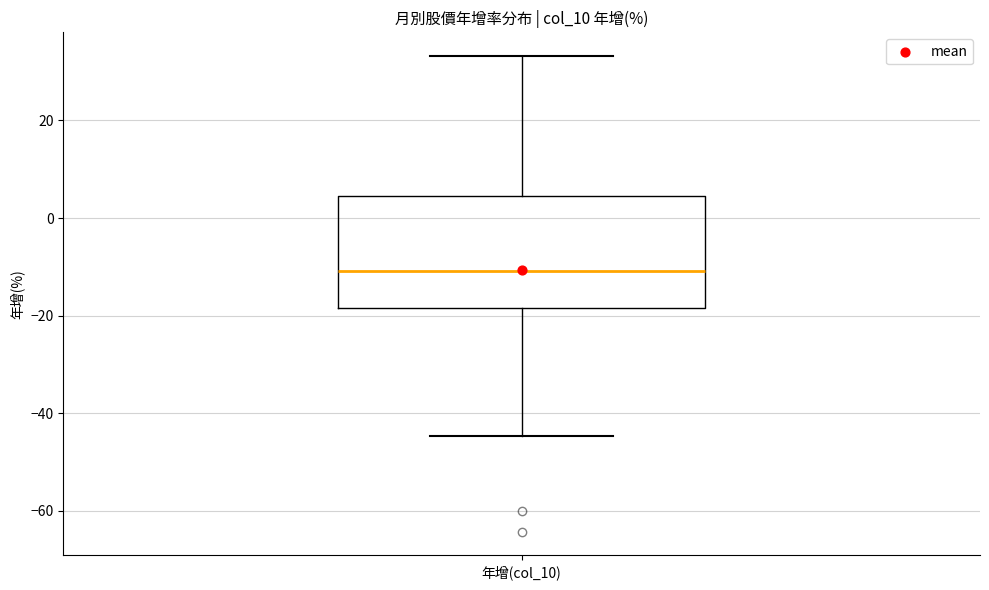

Where does the lower whisker of the box for 年增(col_10) end on the y-axis? The values are not printed on the chart, so give them approximately, as read against the axis.

-44